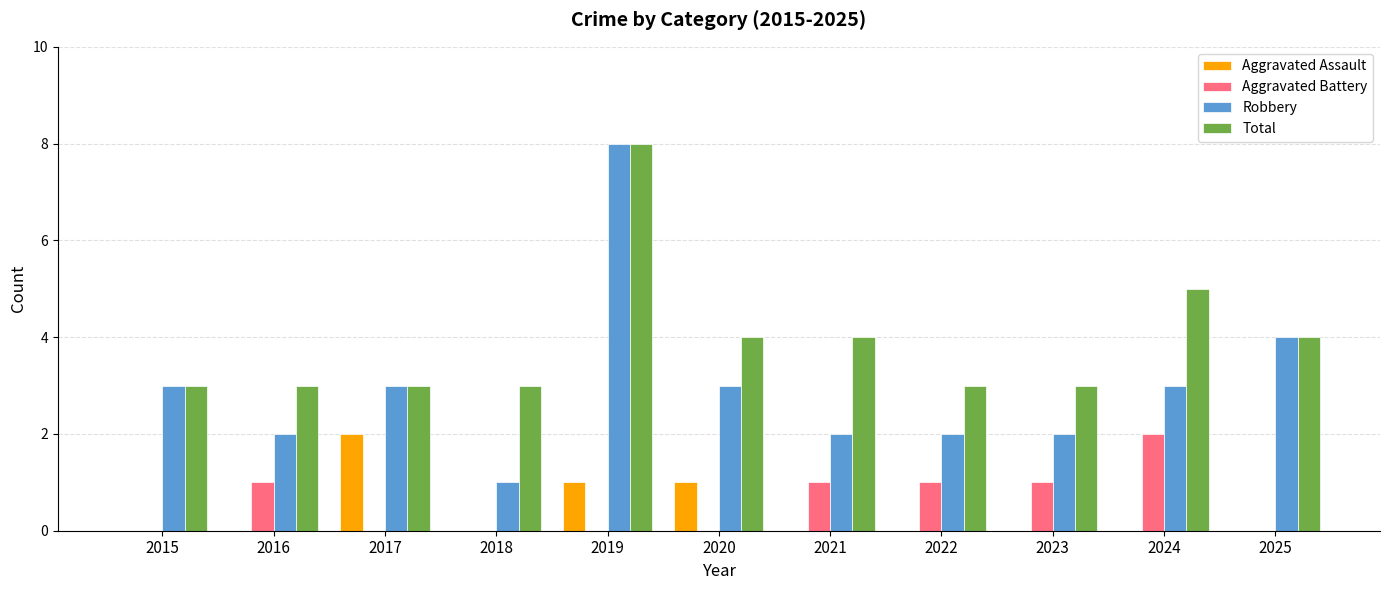

Are the bars grouped side by side (vs. stacked)?

Yes